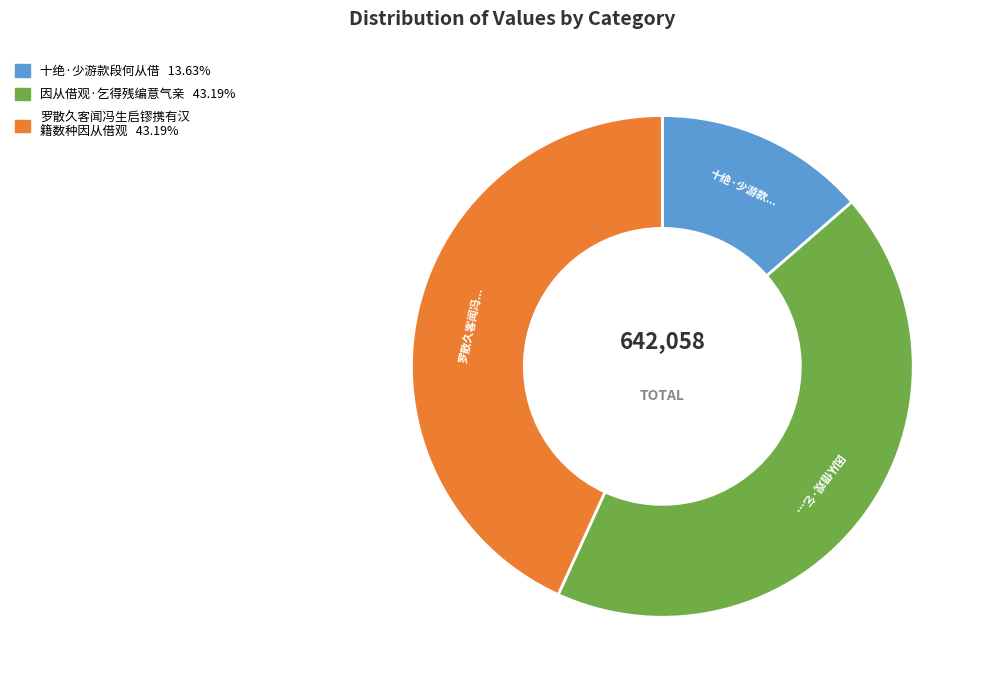

Is there a majority slice in this chart?

No